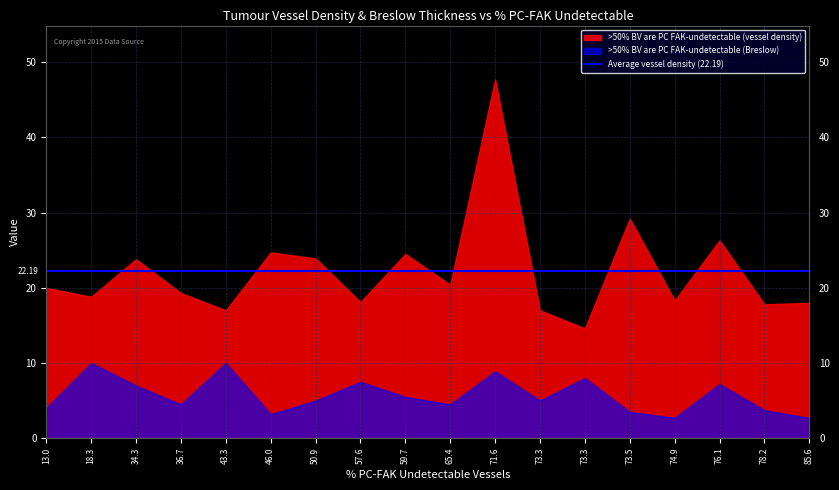

What is the spread (max minus min) of values at 71.6?

38.8